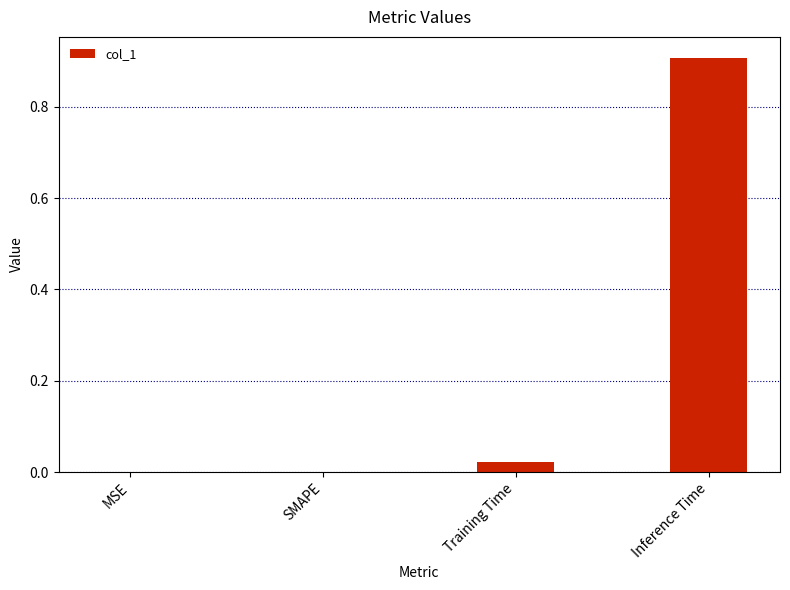

The chart shows a value of 0.0 at Training Time. True or false?

True